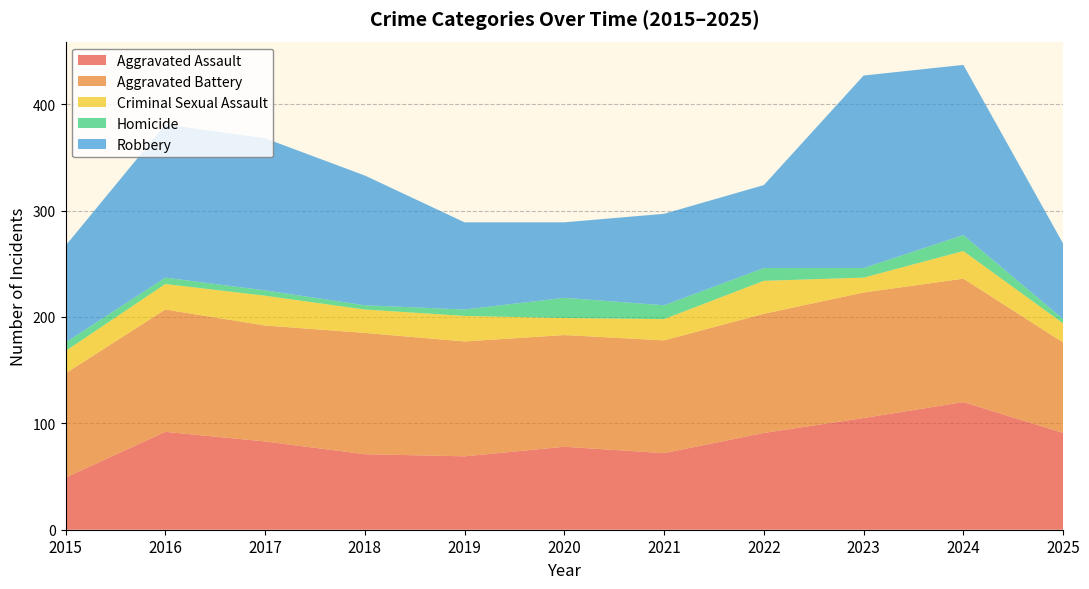

Reading right to left, what are all the values shown in this chart?

Aggravated Assault: 91	120	105	91	72	78	69	71	83	92	49
Aggravated Battery: 85	116	118	112	106	105	108	114	109	115	98
Criminal Sexual Assault: 18	26	14	31	20	16	24	22	28	24	21
Homicide: 4	15	9	12	13	19	6	4	5	6	8
Robbery: 71	160	181	78	86	71	82	122	143	144	91